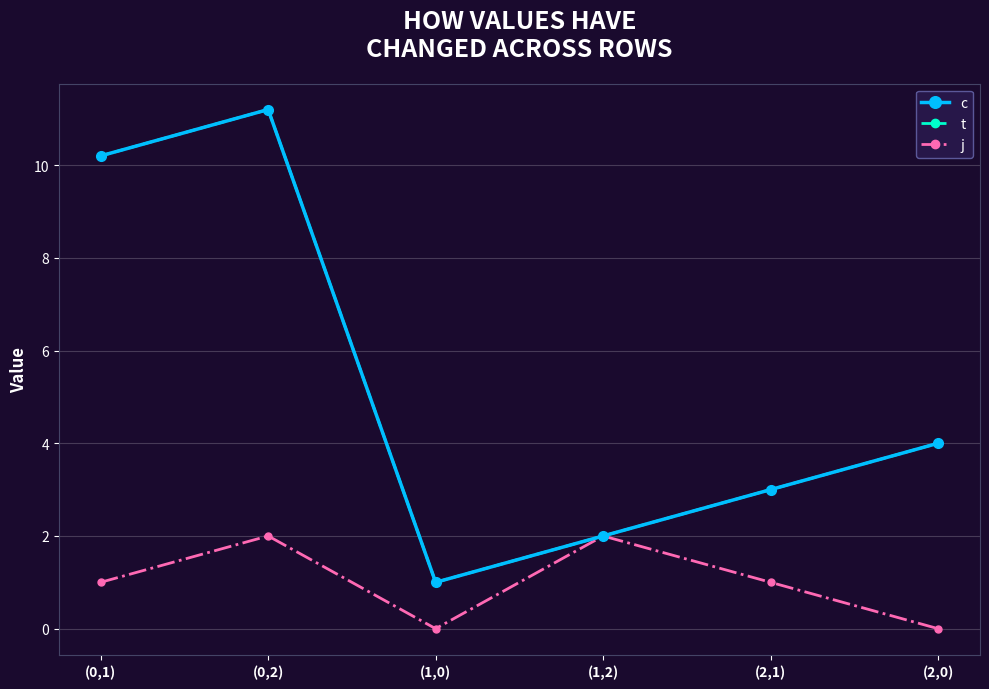

What is the value of the c point at the 4th from the left?

2.0